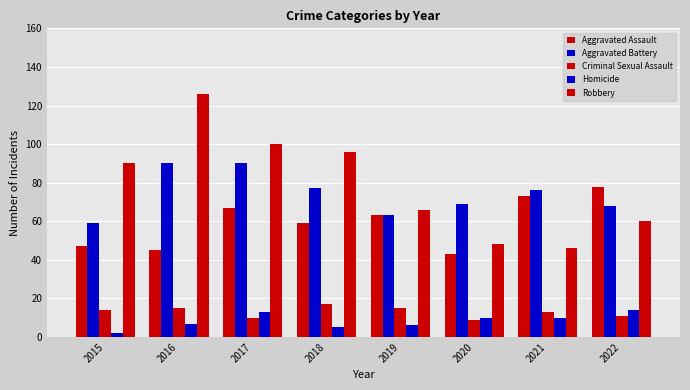

What is the spread (max minus min) of values at 2018?

91